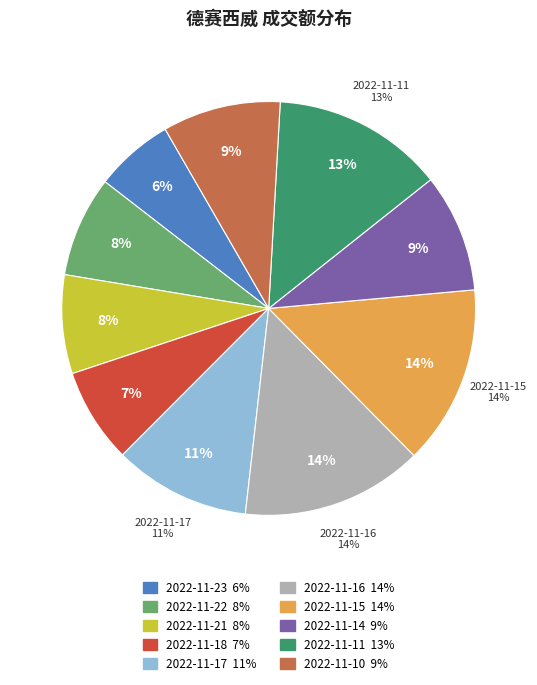

Which has a higher value, 2022-11-22 or 2022-11-15?

2022-11-15